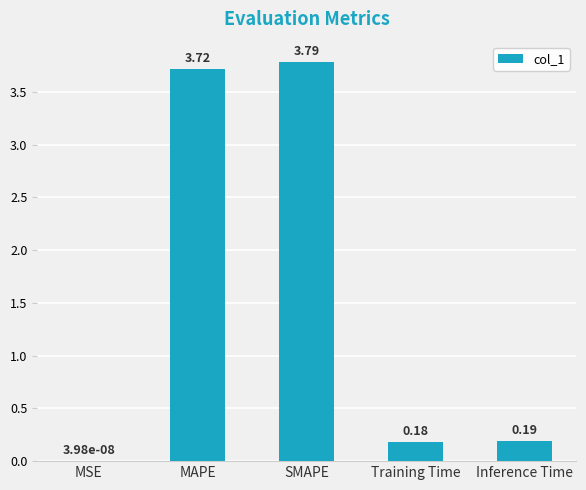

What value does the data have at MAPE?

3.7